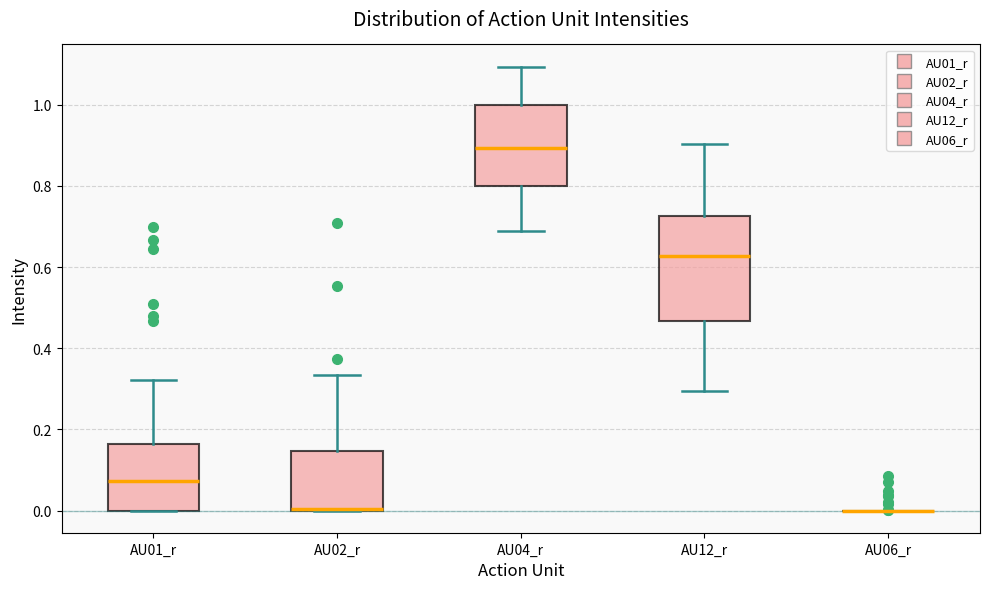

Reading left to right, transcribe this box plot: for each box, give where its median line is, the range the box spans, and where its two whiskers end, as read against the y-axis. The values are not printed on the chart, so give them approximately, as read against the axis.

AU01_r: median 0.08, box 0.00 to 0.16, whiskers 0.00 to 0.32
AU02_r: median 0.00 (drawn on the box's lower edge), box 0.00 to 0.14, whiskers 0.00 to 0.34
AU04_r: median 0.90, box 0.80 to 1.00, whiskers 0.68 to 1.10
AU12_r: median 0.62, box 0.46 to 0.72, whiskers 0.30 to 0.90
AU06_r: box collapsed to a line at 0.00, whiskers 0.00 to 0.00